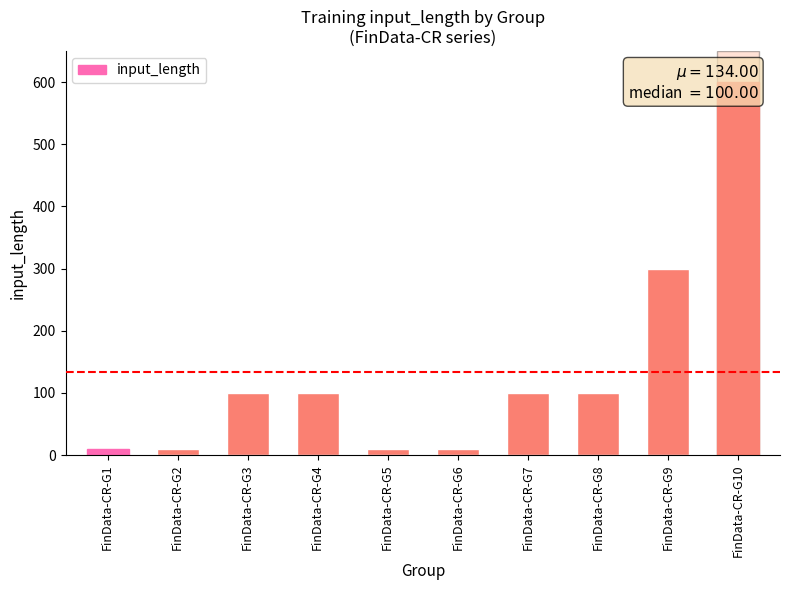

How many values are below 100?

4